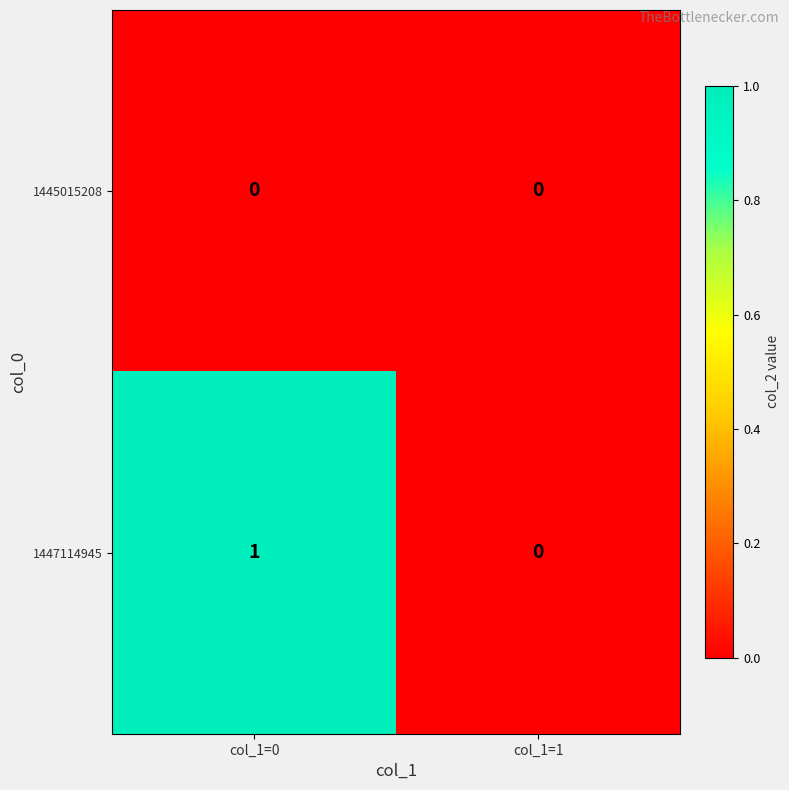

Reading left to right, what are all the values shown in this chart?

1445015208: col_1=0=0	col_1=1=0
1447114945: col_1=0=1	col_1=1=0